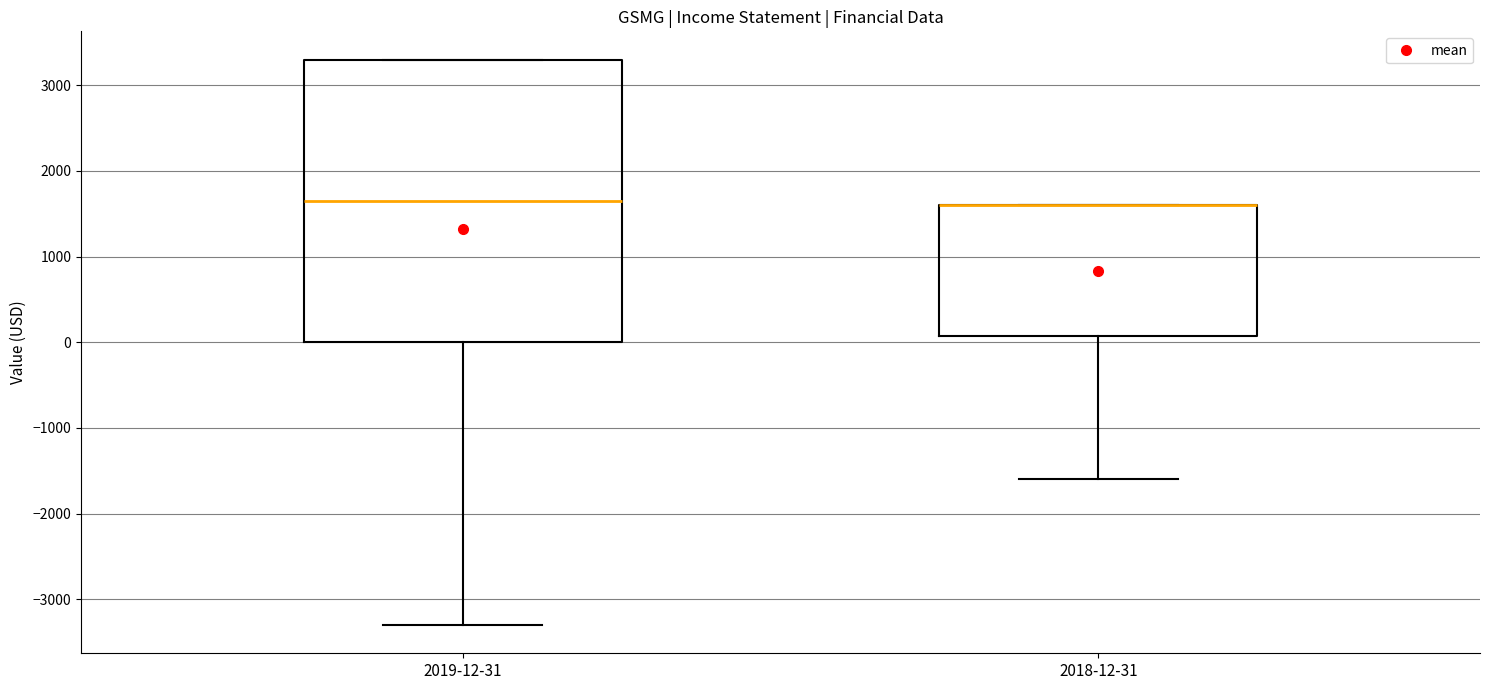

Reading left to right, read every box against the y-axis: the position of its median line, the range the box covers, and the ends of its whiskers. The values are not printed on the chart, so give them approximately, as read against the axis.

2019-12-31: median 1700, box 0 to 3300, whiskers -3300 to 3300
2018-12-31: median 1600 (drawn on the box's upper edge), box 100 to 1600, whiskers -1600 to 1600